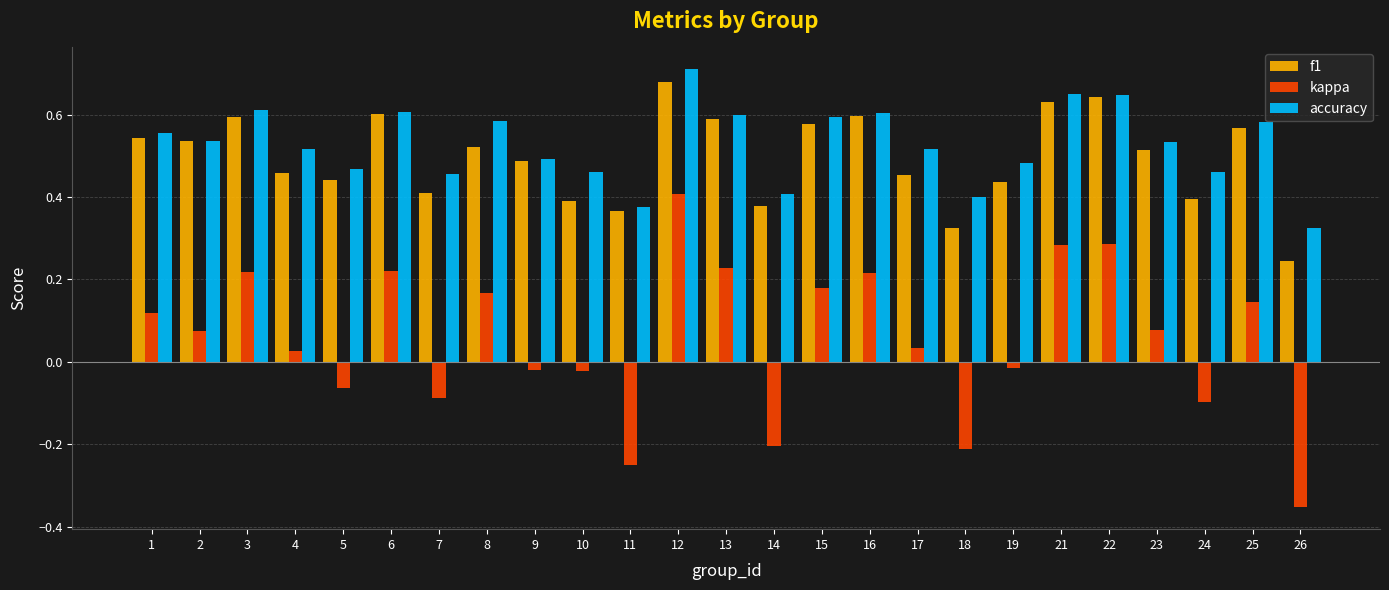

At how many categories does at least one series exceed 0?

25